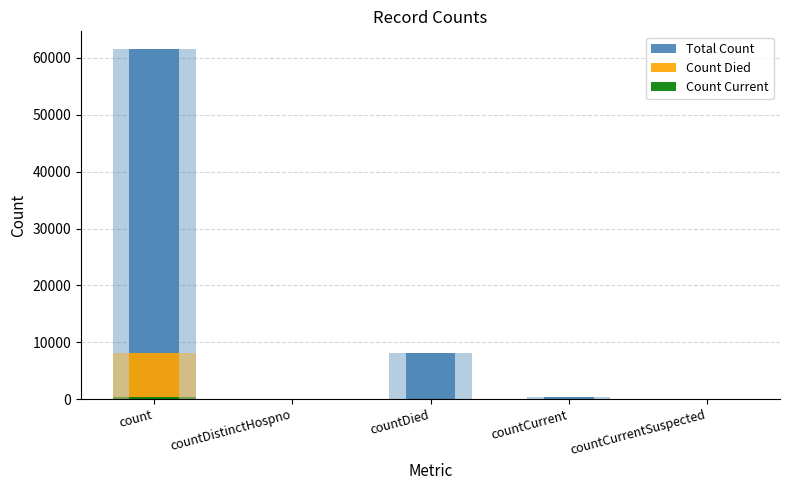

What are all the series names shown in the legend?

Total Count, Count Died, Count Current